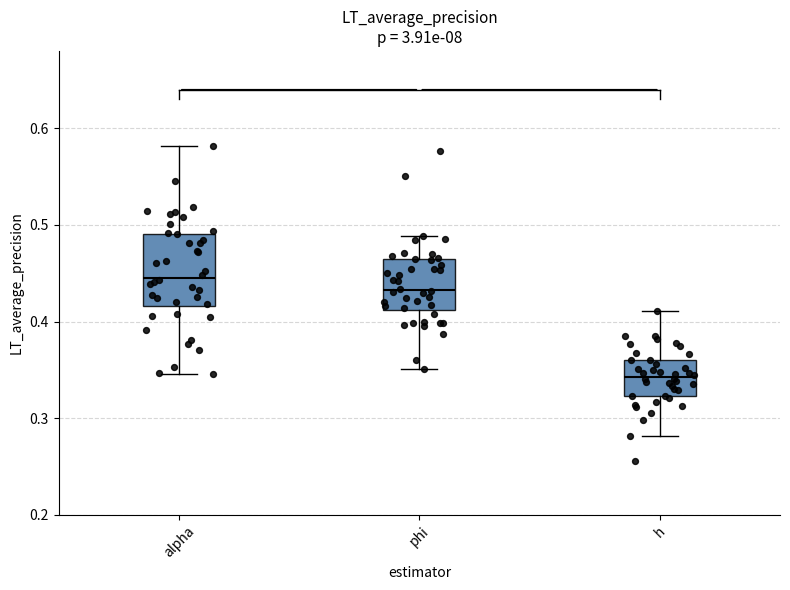

Reading left to right, read every box against the y-axis: the position of its median line, the range the box covers, and the ends of its whiskers. The values are not printed on the chart, so give them approximately, as read against the axis.

alpha: median 0.45, box 0.42 to 0.49, whiskers 0.35 to 0.58
phi: median 0.43, box 0.41 to 0.46, whiskers 0.35 to 0.49
h: median 0.34, box 0.32 to 0.36, whiskers 0.28 to 0.41